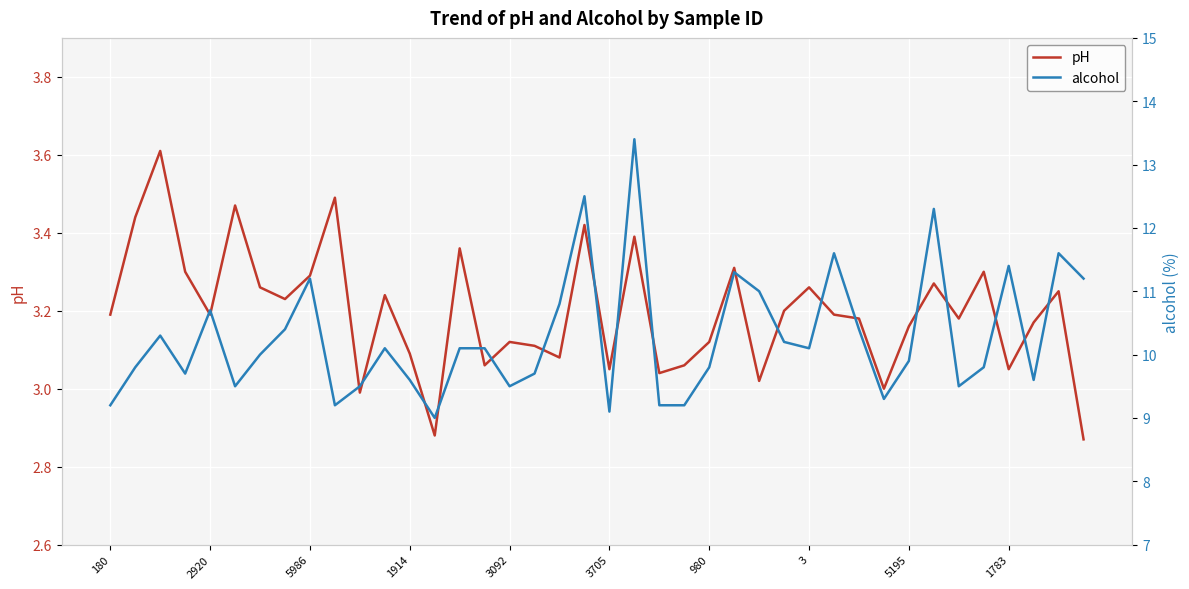

Reading left to right, transcribe all the data shown in this chart.

pH: 3.2	3.4	3.6	3.3	3.2	3.5	3.3	3.2	3.3	3.5	3.0	3.2	3.1	2.9	3.4	3.1	3.1	3.1	3.1	3.4	3.0	3.4	3.0	3.1	3.1	3.3	3.0	3.2	3.3	3.2	3.2	3.0	3.2	3.3	3.2	3.3	3.0	3.2	3.2	2.9
alcohol: 9.2	9.8	10.3	9.7	10.7	9.5	10.0	10.4	11.2	9.2	9.5	10.1	9.6	9.0	10.1	10.1	9.5	9.7	10.8	12.5	9.1	13.4	9.2	9.2	9.8	11.3	11.0	10.2	10.1	11.6	10.4	9.3	9.9	12.3	9.5	9.8	11.4	9.6	11.6	11.2